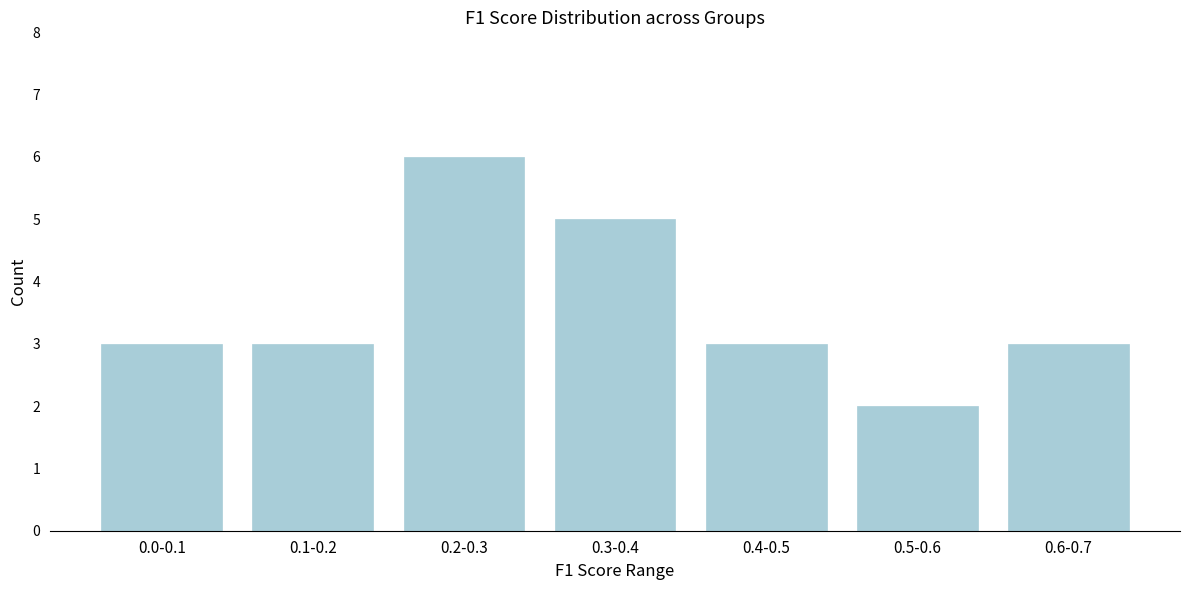

Reading right to left, transcribe all the data shown in this chart.

3	2	3	5	6	3	3